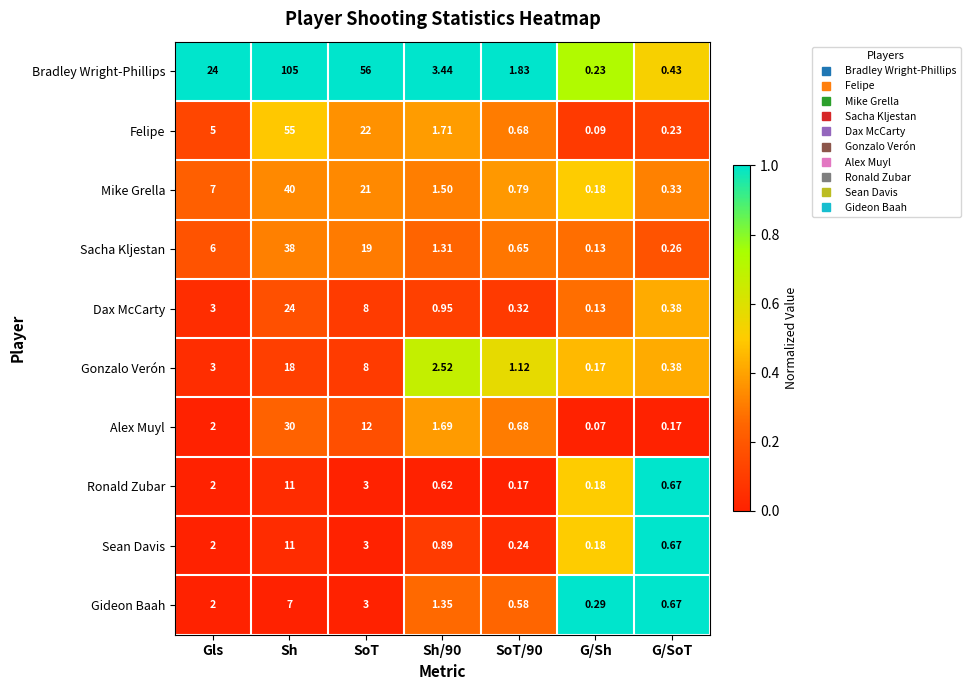

Is the value of Sacha Kljestan at G/Sh greater than the value of Dax McCarty at SoT?

No